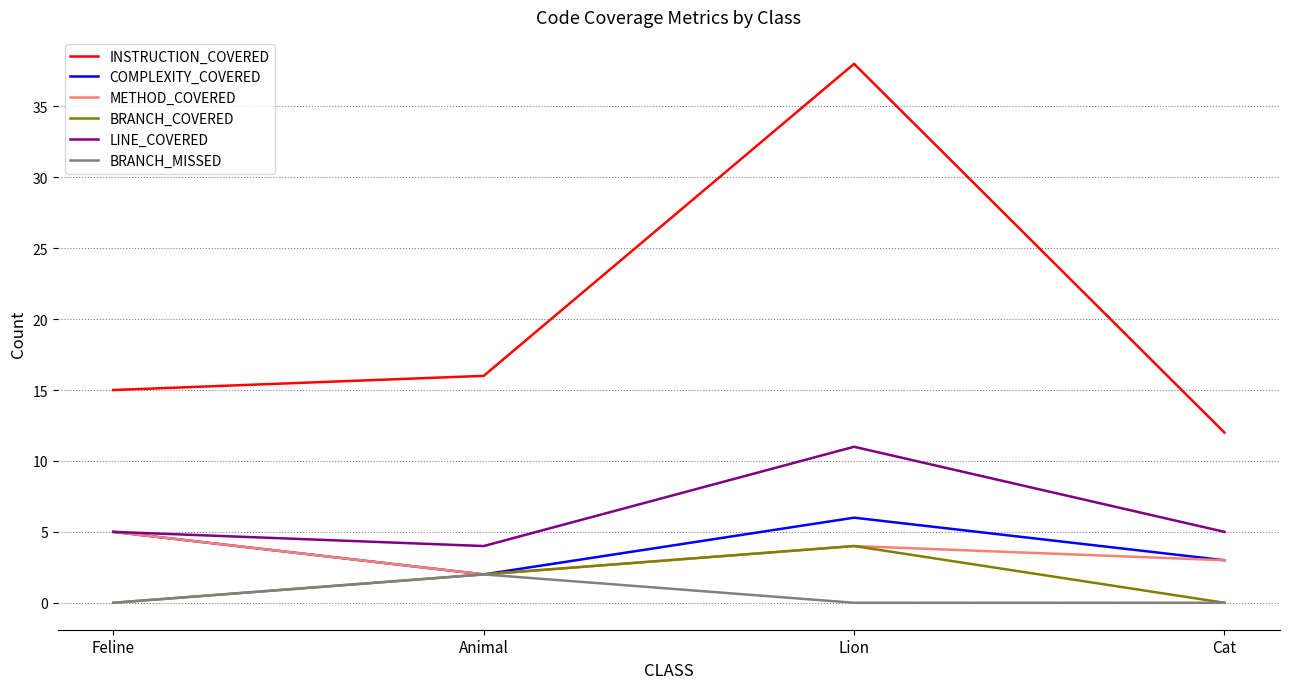

True or false: INSTRUCTION_COVERED has a value of 55 at Lion.

False